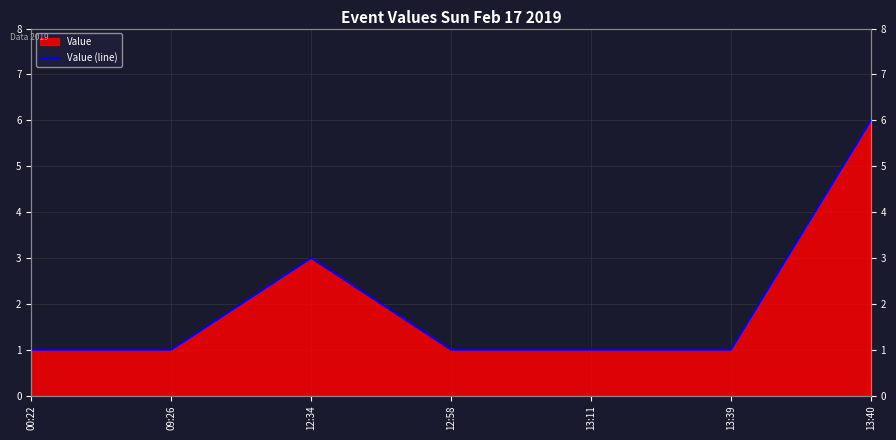

Reading right to left, what are all the values shown in this chart?

13:40=6	13:39=1	13:11=1	12:58=1	12:34=3	09:26=1	00:22=1